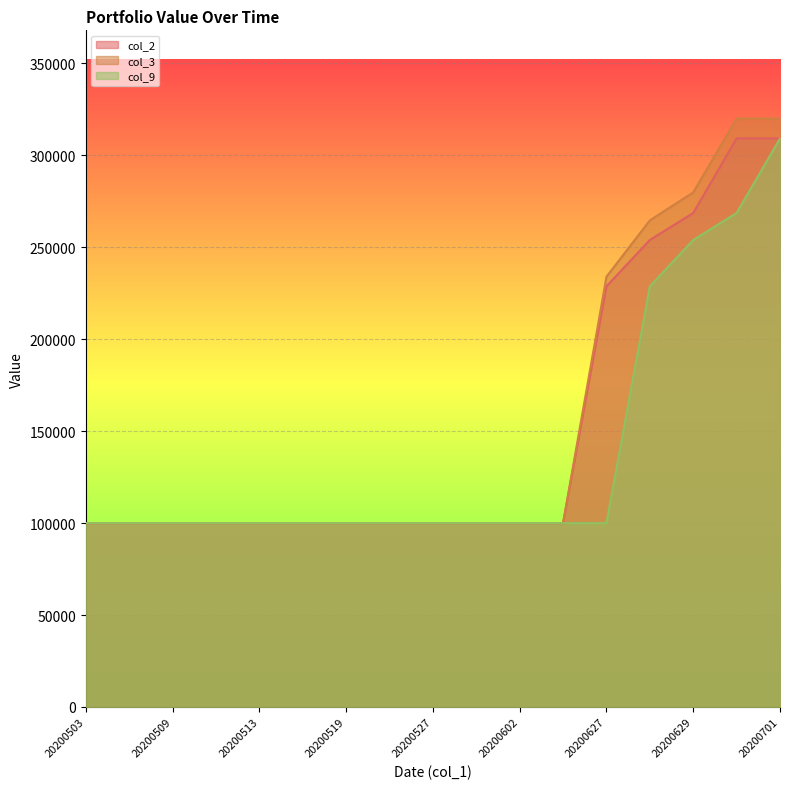

What is the sum of all col_9 values?

2360640